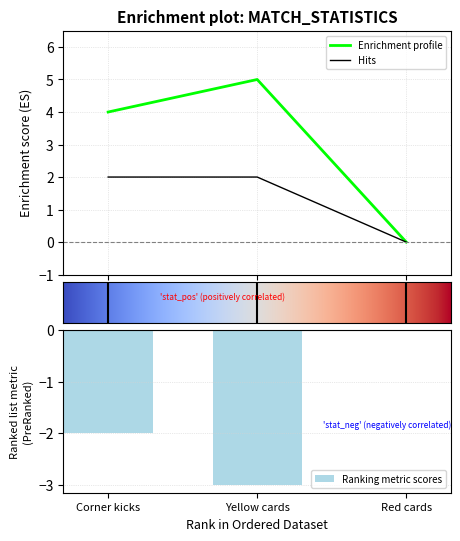

What is the sum of all home values?

4